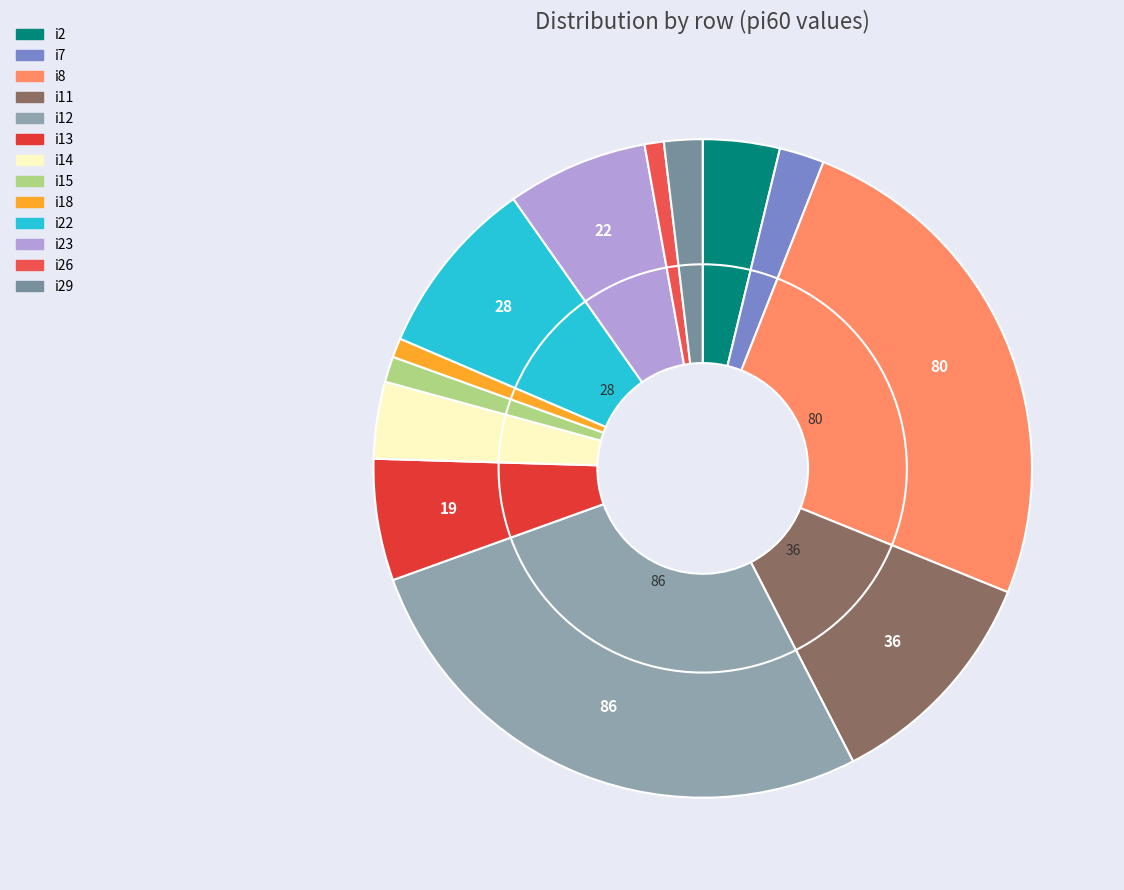

Which has a higher value, i2 or i29?

i2